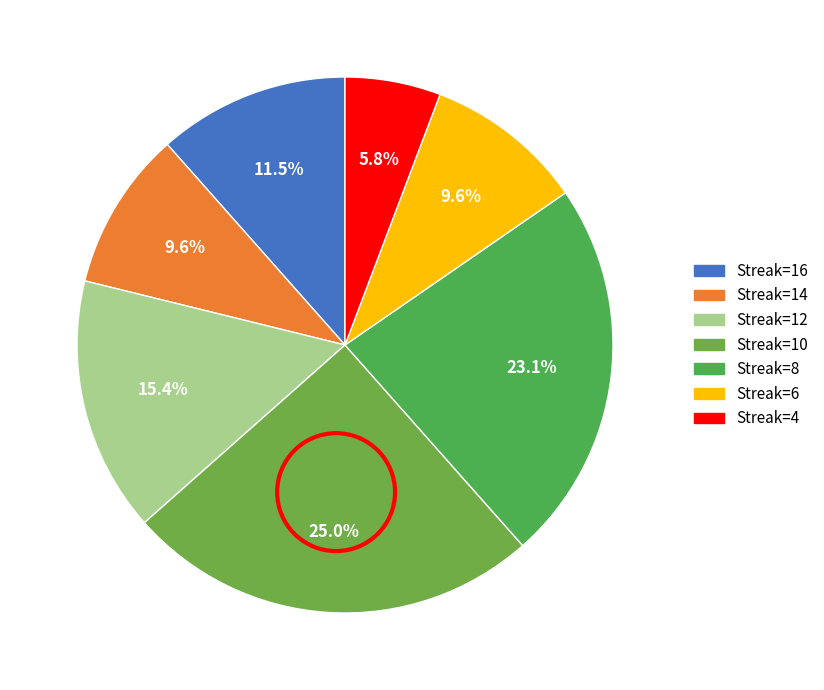

How many segments does this pie chart have?

7